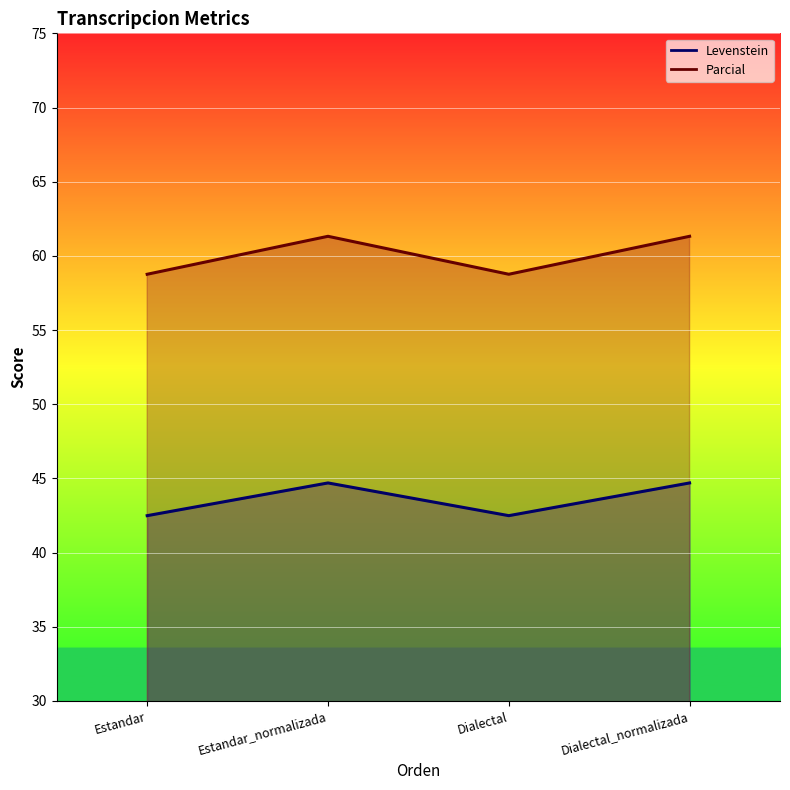

True or false: Levenstein and Parcial intersect in this chart.

False